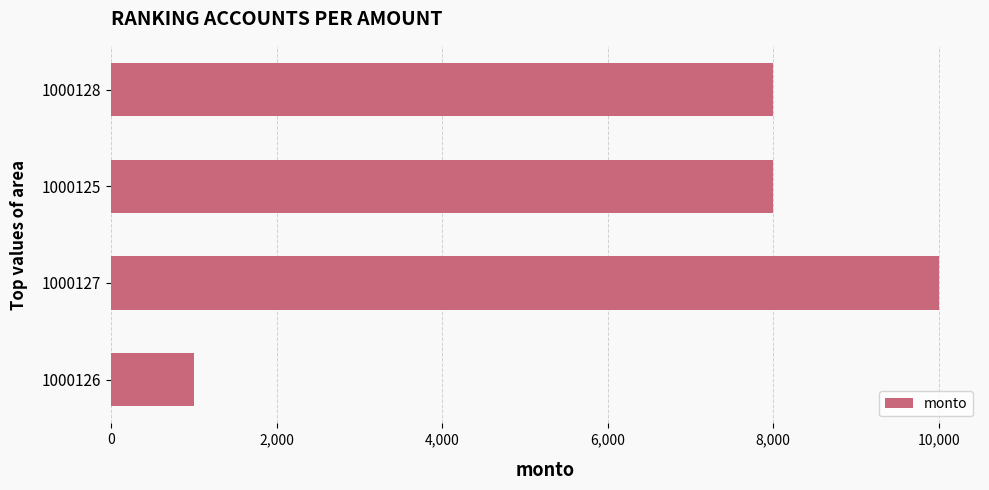

True or false: the data shows 8000 at 1000125.

True